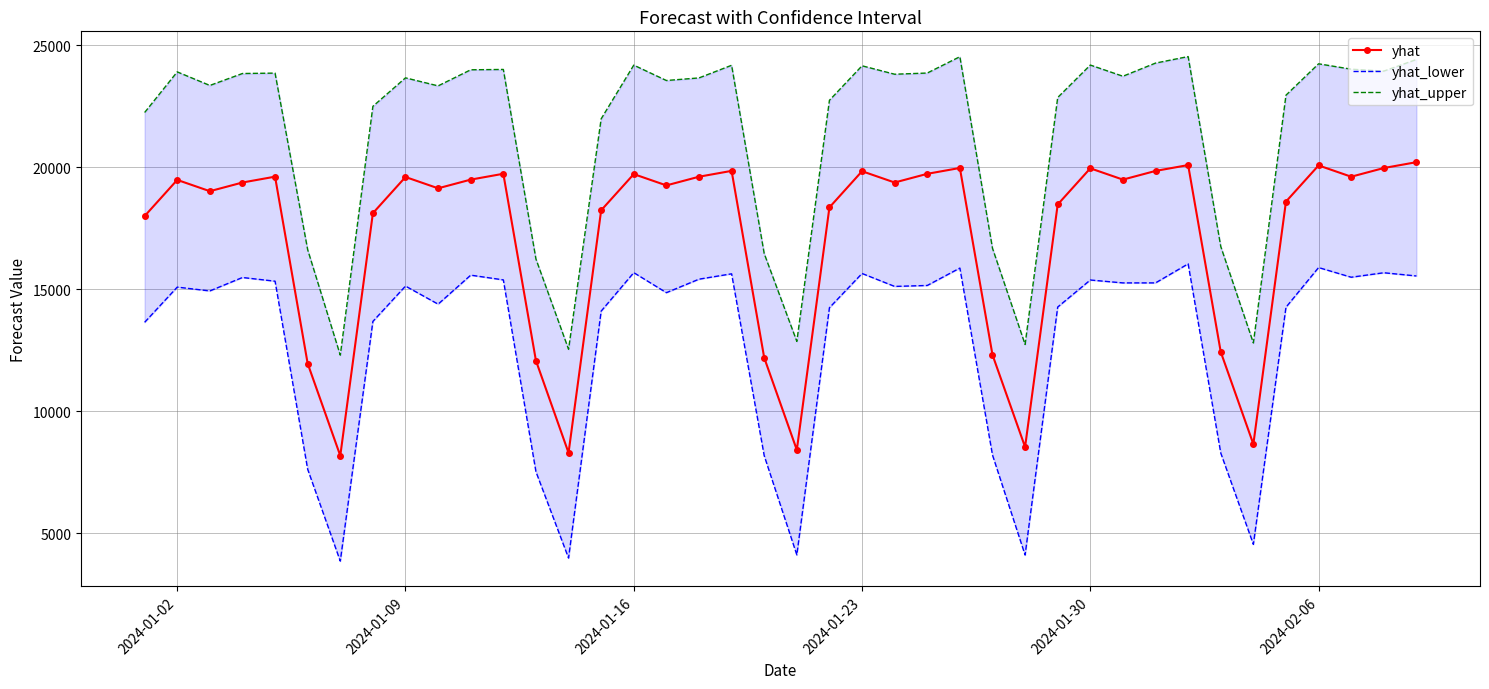

At which category does yhat reach its first local peak?

2024-01-02